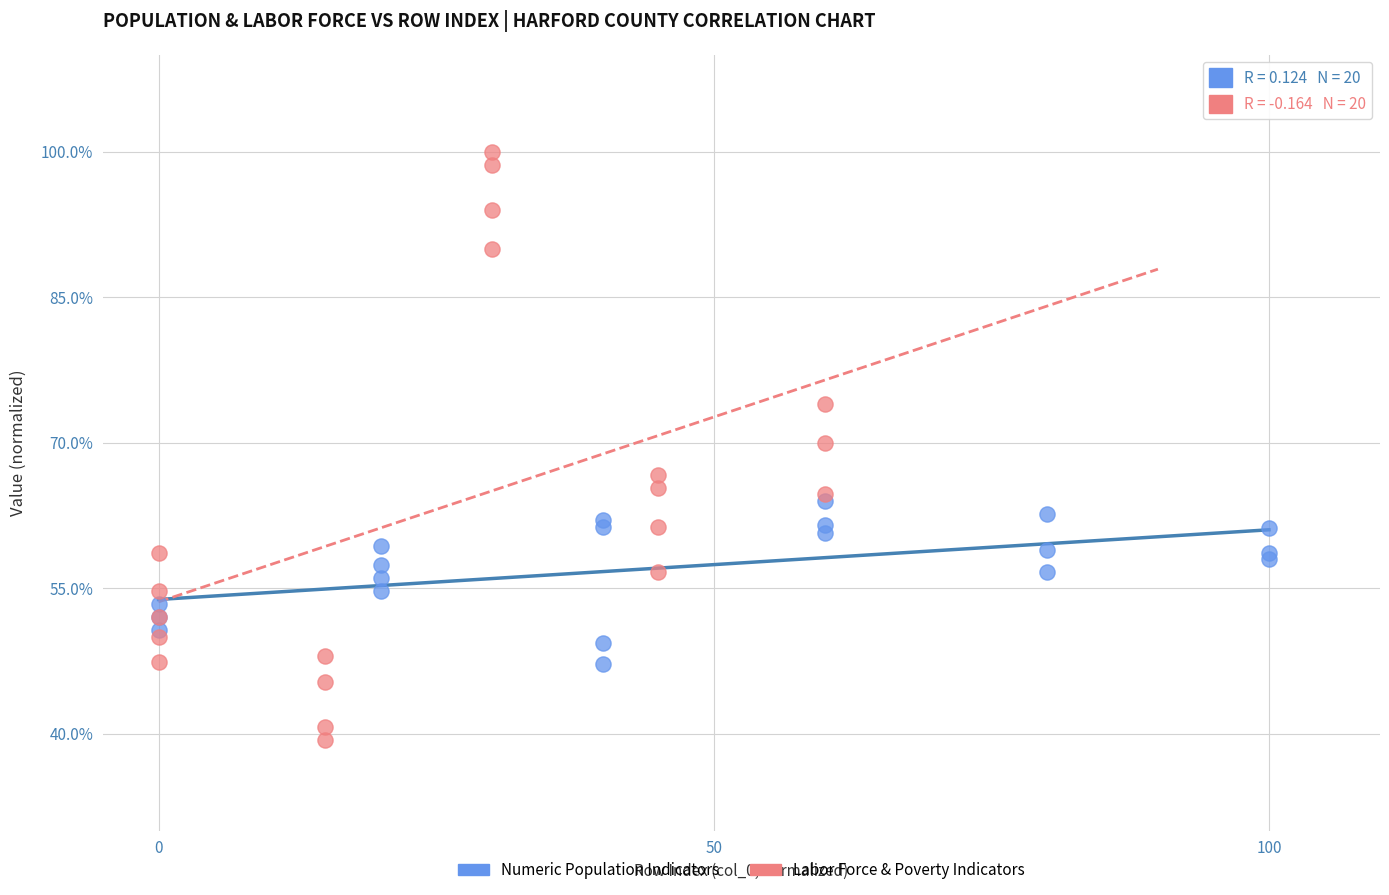

Which series contains the lowest Y value?

Labor Force & Poverty Indicators